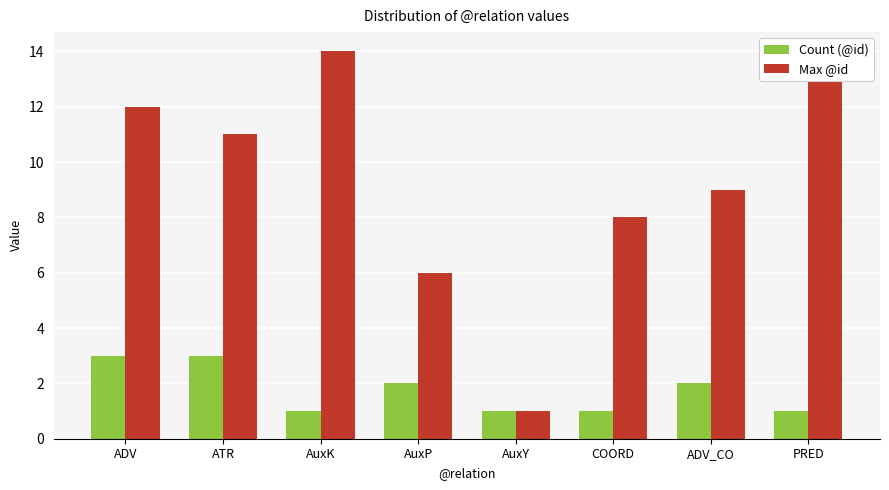

What is the sum of the Max @id values at ADV and ATR?

23